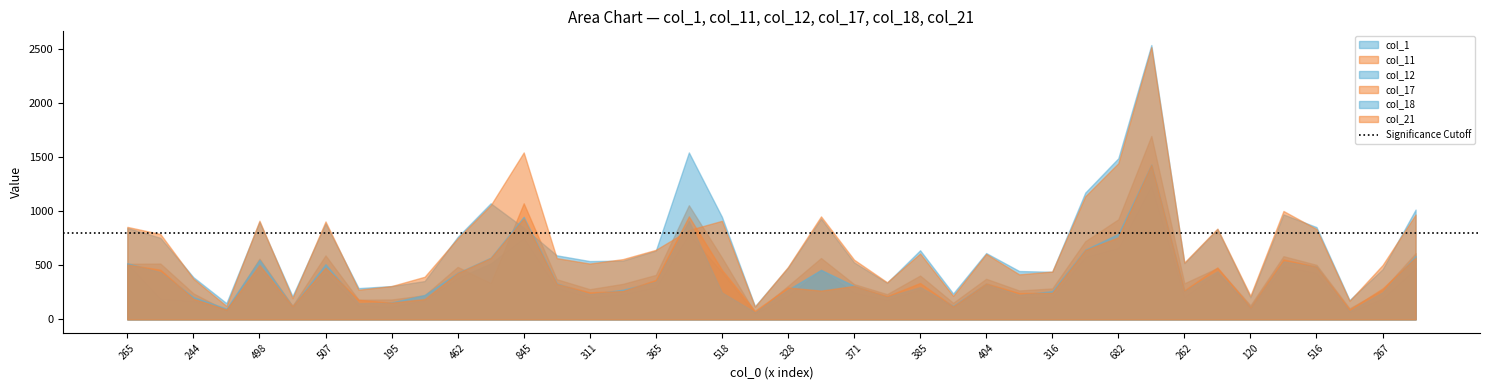

What is the highest value of the col_12 series?

2535